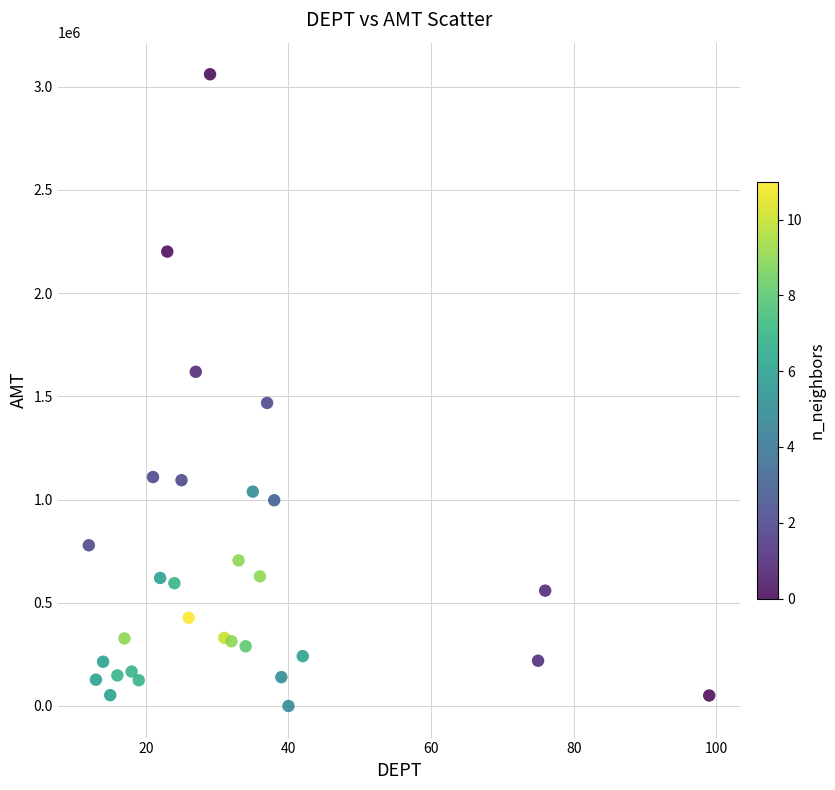

What is the range of X values (max minus min)?

87.0